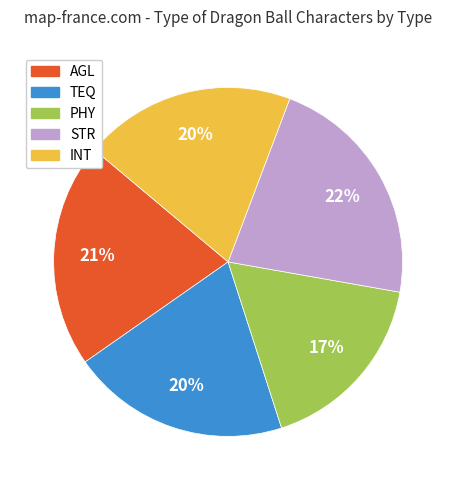

Combined, do PHY and TEQ account for over 50%?

No